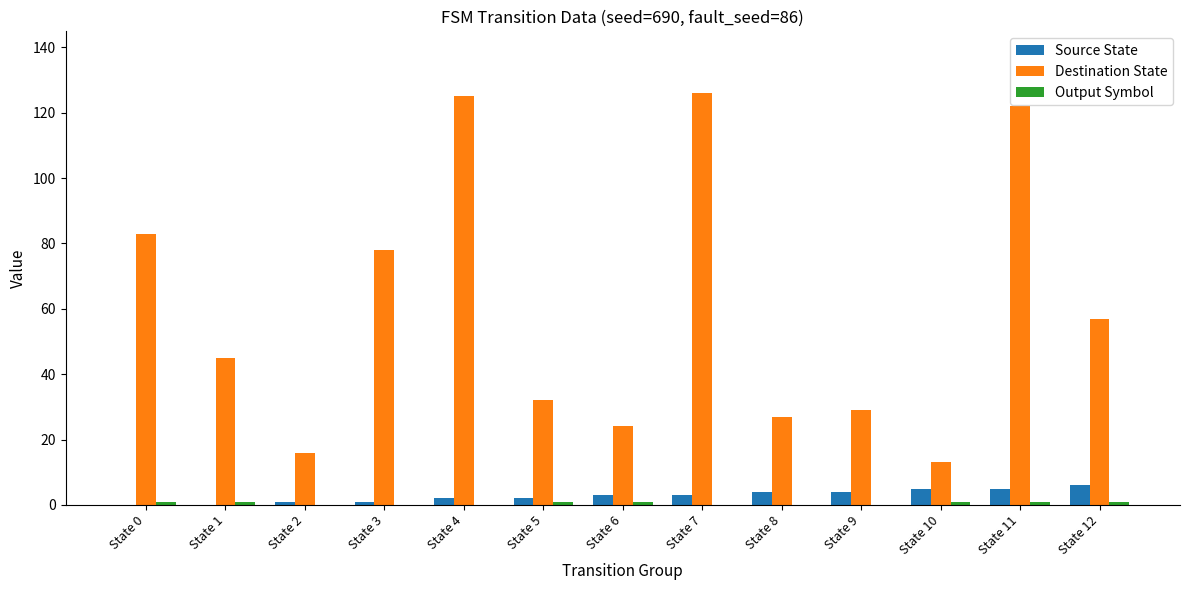

What is the highest value of the Destination State series?

126